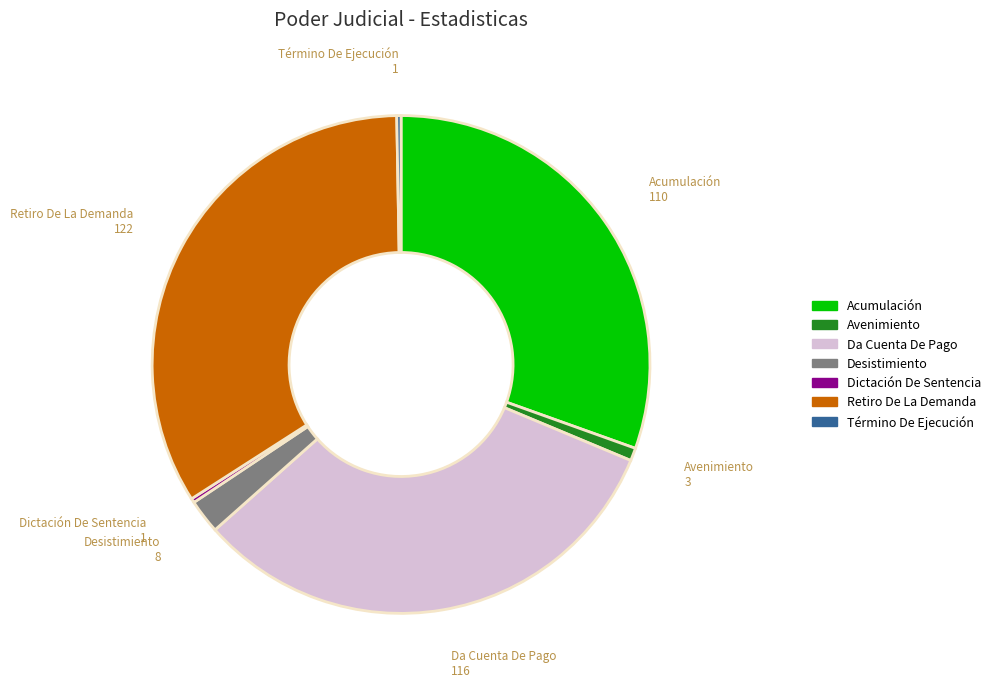

Does Desistimiento represent more than half of the total?

No